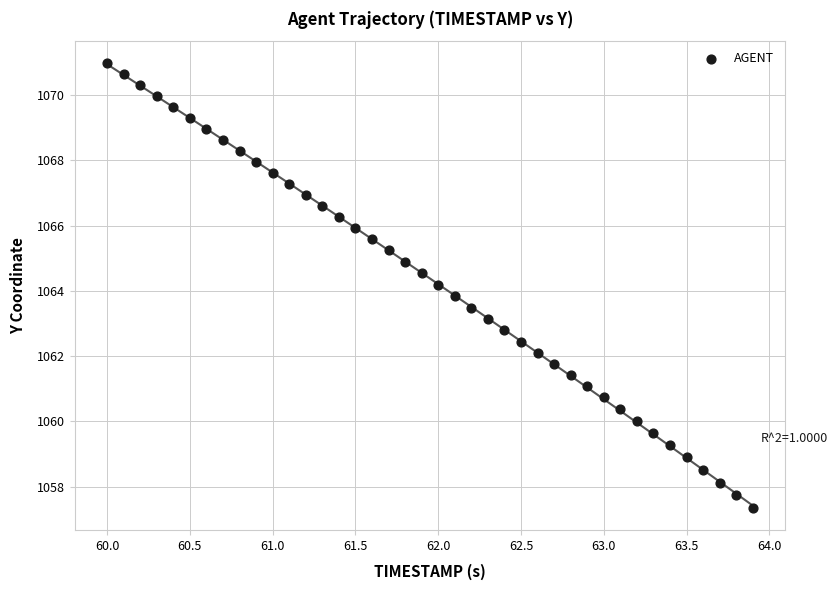

What is the range of Y values (max minus min)?

13.6